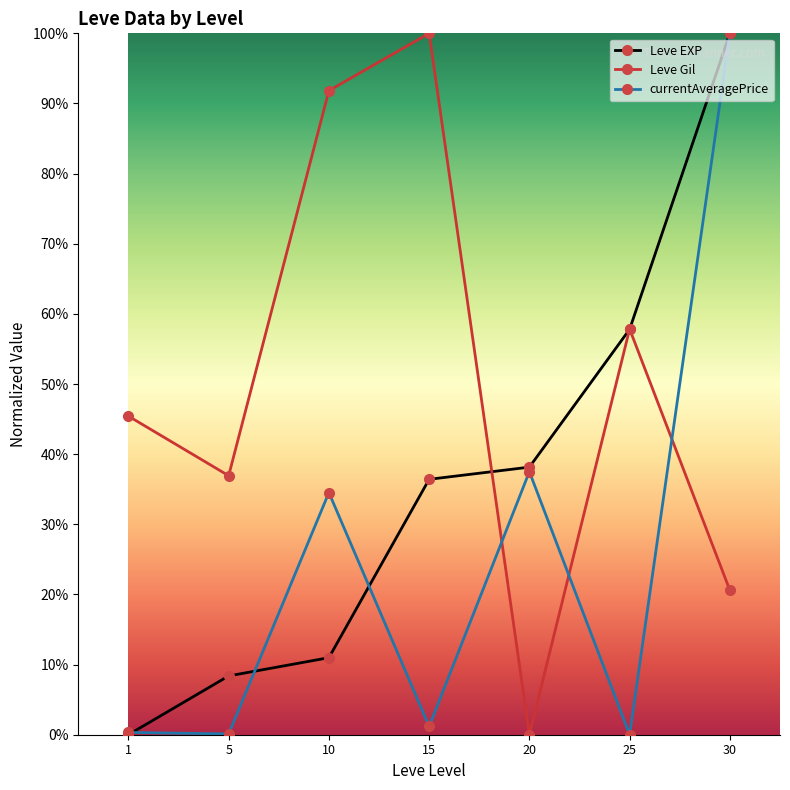

At 5, list the series in order from smallest to largest.

currentAveragePrice, Leve EXP, Leve Gil